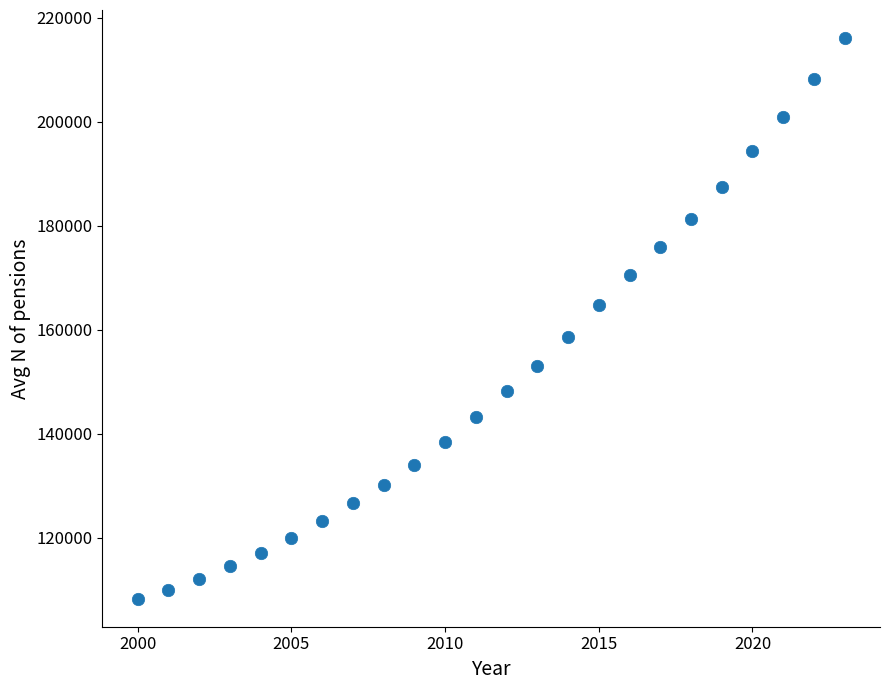

What is the range of Y values (max minus min)?

107819